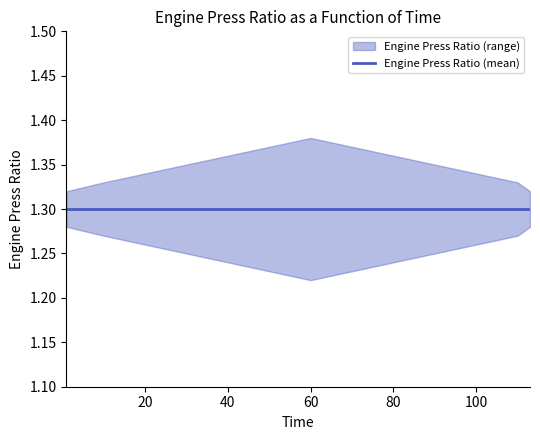

The upper series shows 1.3 at 113. True or false?

True